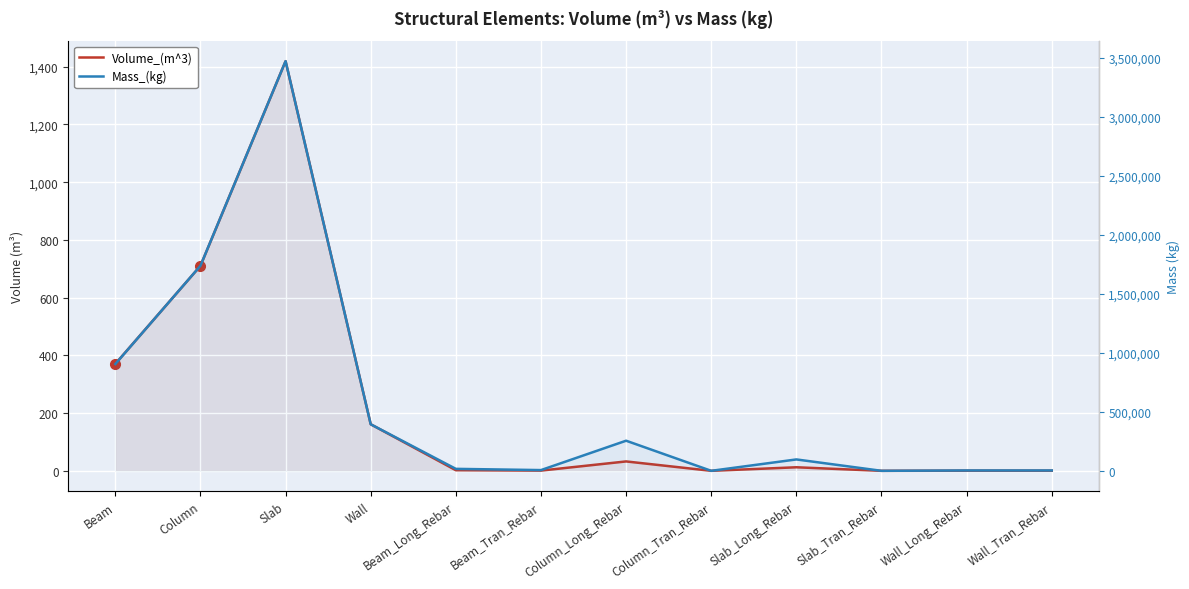

Reading left to right, transcribe all the data shown in this chart.

Volume_(m^3): 370.5	710.1	1419.2	161.3	2.1	0.8	32.5	0.0	12.3	0.0	0.4	0.4
Mass_(kg): 905134.2	1738220.1	3472205.4	394569.0	16672.0	6226.0	255226.7	1.5	96516.8	0.0	3163.5	3163.5